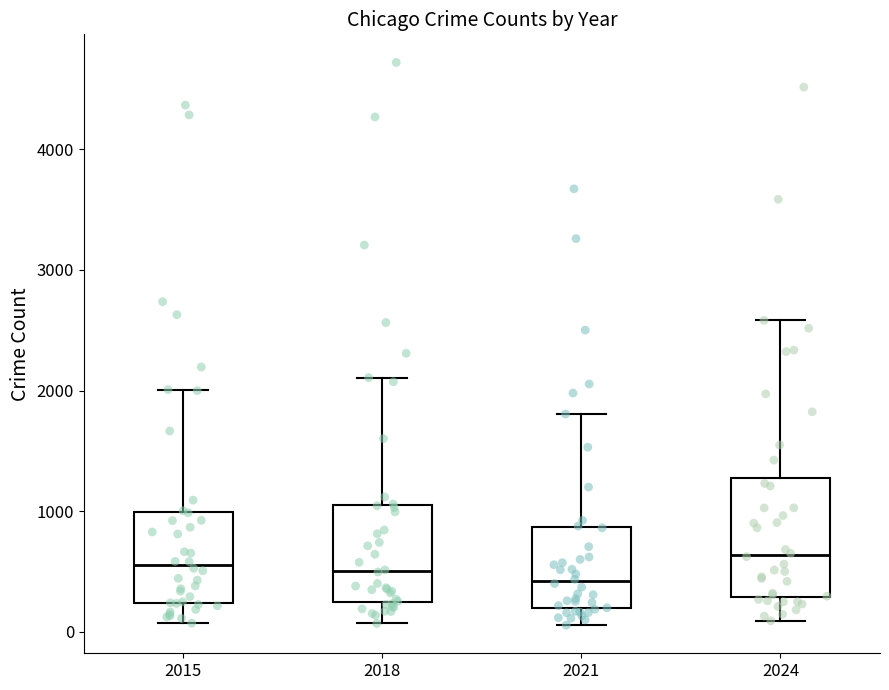

Reading left to right, read every box against the y-axis: the position of its median line, the range the box covers, and the ends of its whiskers. The values are not printed on the chart, so give them approximately, as read against the axis.

2015: median 600, box 200 to 1000, whiskers 100 to 2000
2018: median 500, box 200 to 1000, whiskers 100 to 2100
2021: median 400, box 200 to 900, whiskers 100 to 1800
2024: median 600, box 300 to 1300, whiskers 100 to 2600